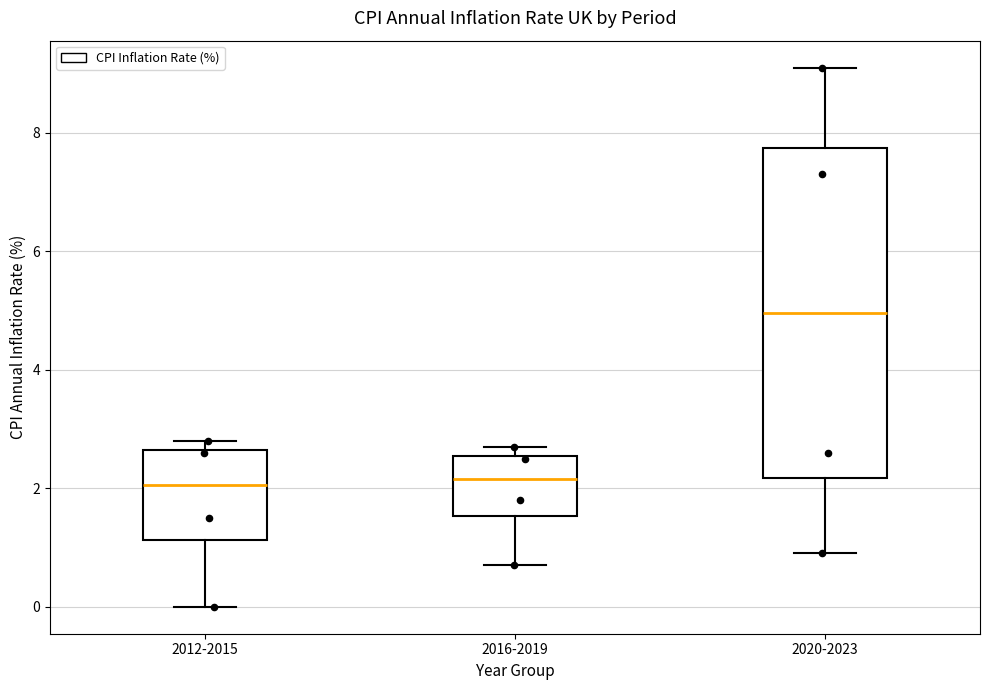

Where is the lower edge of the box for 2016-2019 on the y-axis? The values are not printed on the chart, so give them approximately, as read against the axis.

1.6